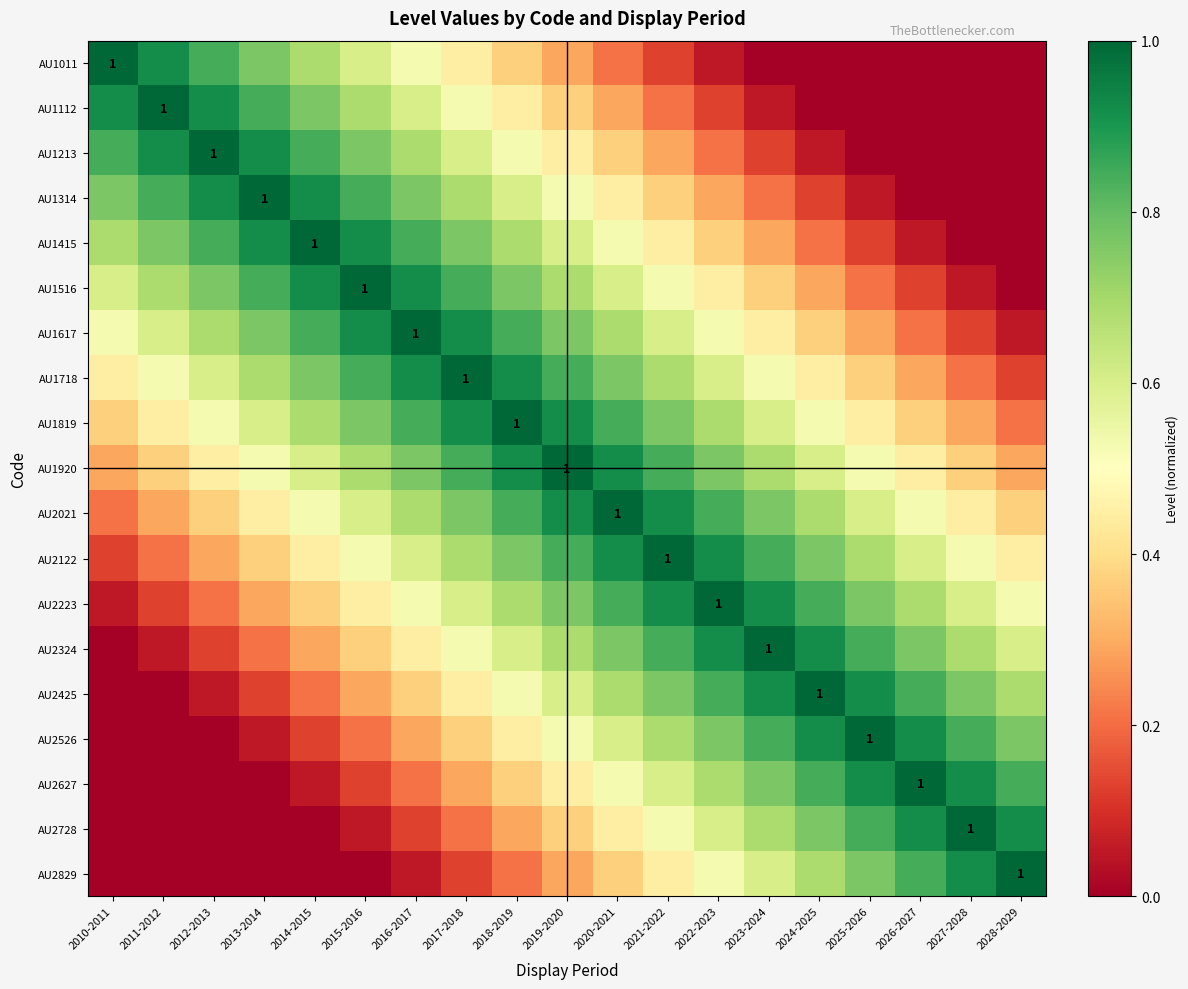

What is the sum of all AU1415 values?

10.1